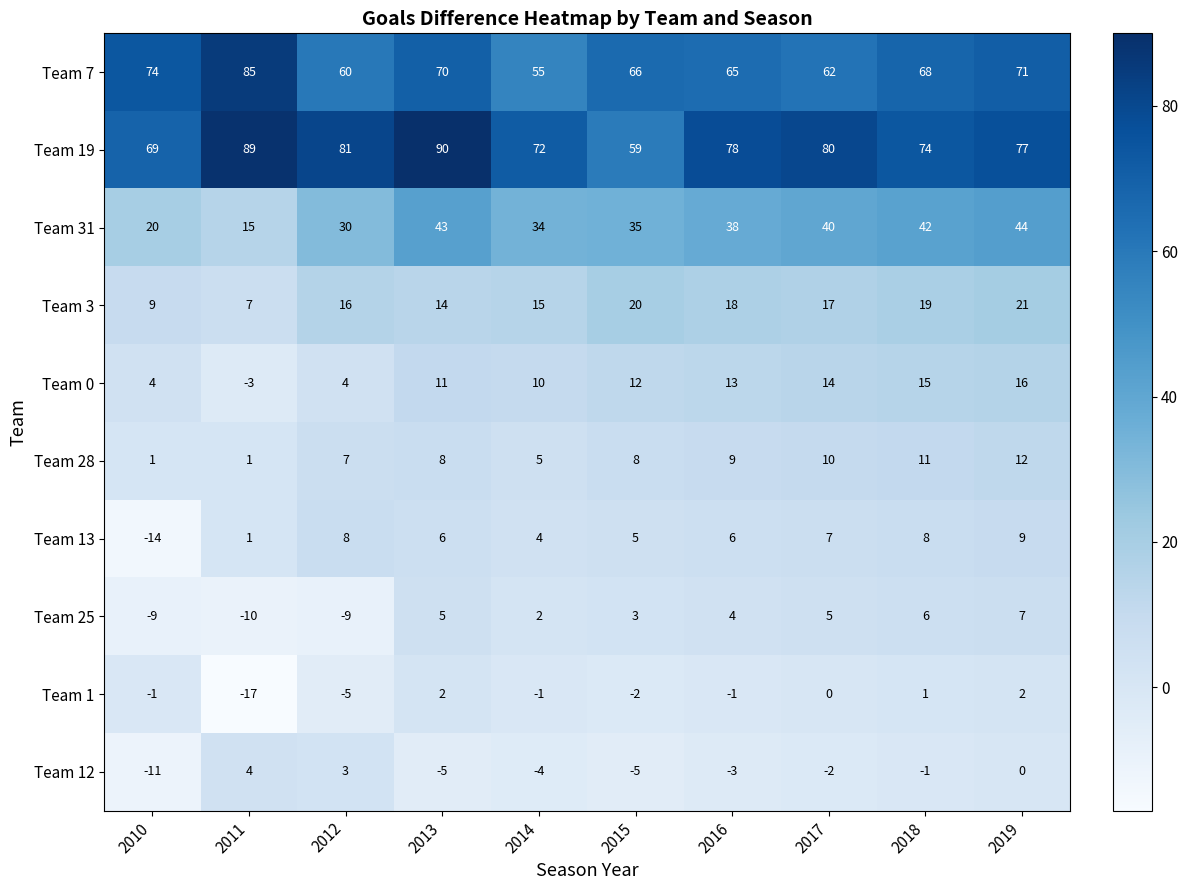

Which series has the largest range (max minus min)?

Team 19